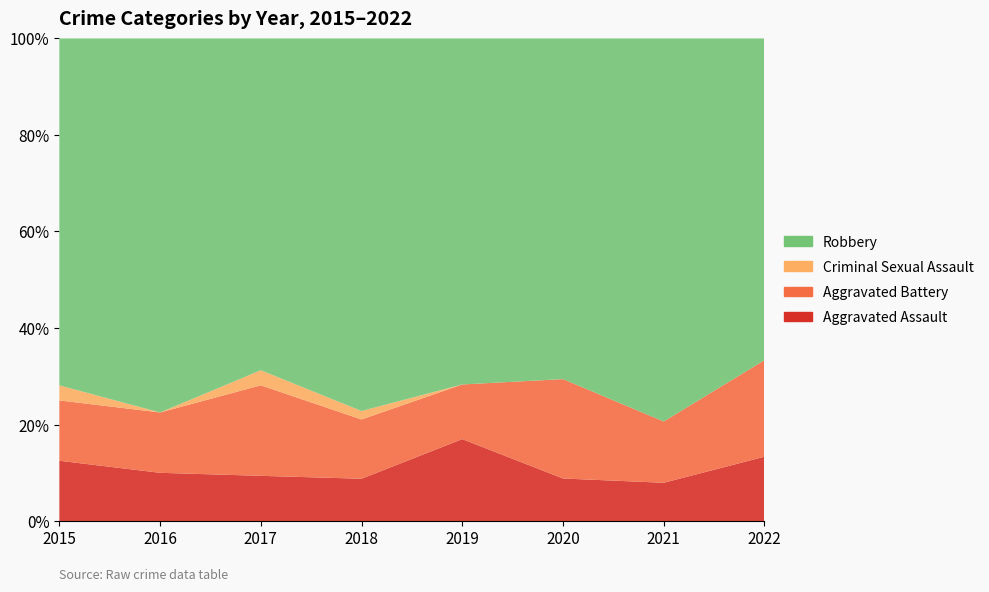

Reading left to right, what are all the values shown in this chart?

Aggravated Assault: 2015=4	2016=4	2017=3	2018=5	2019=9	2020=3	2021=5	2022=2
Aggravated Battery: 2015=4	2016=5	2017=6	2018=7	2019=6	2020=7	2021=8	2022=3
Criminal Sexual Assault: 2015=1	2016=0	2017=1	2018=1	2019=0	2020=0	2021=0	2022=0
Robbery: 2015=23	2016=31	2017=22	2018=44	2019=38	2020=24	2021=50	2022=10